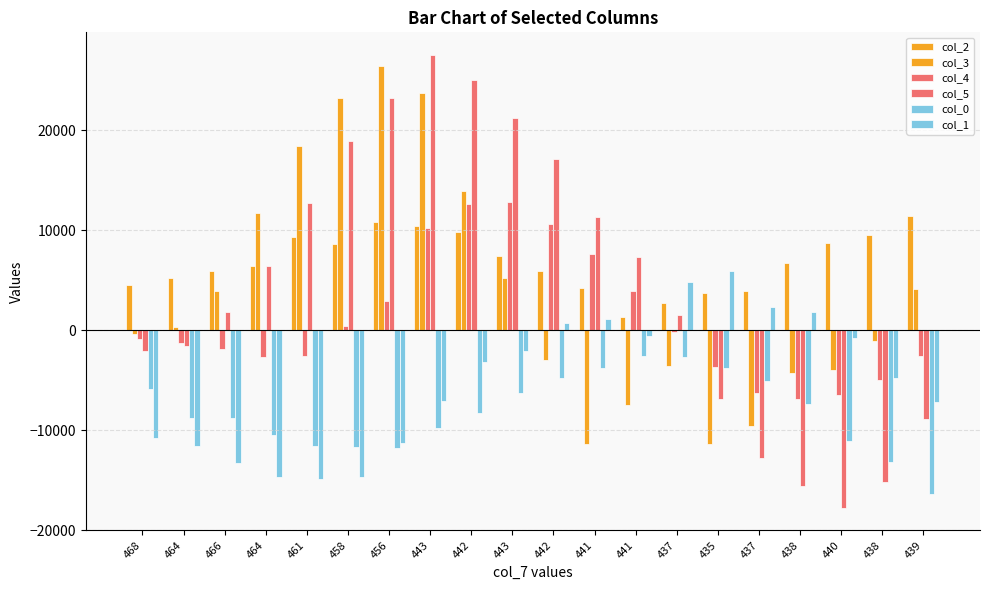

Reading right to left, extract all data points from this chart.

col_2: 439=11388	438=9476	440=8696	438=6696	437=3944	435=3668	437=2696	441=1276	441=4192	442=5900	443=7464	442=9768	443=10372	456=10780	458=8568	461=9328	464=6420	466=5868	464=5260	468=4524
col_3: 439=4115	438=-1047	440=-4023	438=-4337	437=-9586	435=-11401	437=-3626	441=-7457	441=-11359	442=-2973	443=5216	442=13932	443=23683	456=26430	458=23254	461=18423	464=11726	466=3903	464=357	468=-345
col_4: 439=-2541	438=-5024	440=-6469	438=-6883	437=-6288	435=-3705	437=-181	441=3951	441=7582	442=10651	443=12818	442=12598	443=10209	456=2899	458=412	461=-2546	464=-2732	466=-1906	464=-1265	468=-870
col_5: 439=-8936	438=-15165	440=-17765	438=-15549	437=-12796	435=-6907	437=1479	441=7358	441=11286	442=17068	443=21246	442=24971	443=27521	456=23232	458=18867	461=12681	464=6428	466=1795	464=-1580	468=-2041
col_0: 439=-16370	438=-13234	440=-11050	438=-7370	437=-5130	435=-3738	437=-2678	441=-2630	441=-3782	442=-4790	443=-6326	442=-8266	443=-9786	456=-11822	458=-11686	461=-11554	464=-10446	466=-8762	464=-8778	468=-5878
col_1: 439=-7214	438=-4742	440=-806	438=1854	437=2326	435=5950	437=4778	441=-622	441=1102	442=734	443=-2074	442=-3230	443=-7074	456=-11326	458=-14706	461=-14894	464=-14706	466=-13246	464=-11630	468=-10802